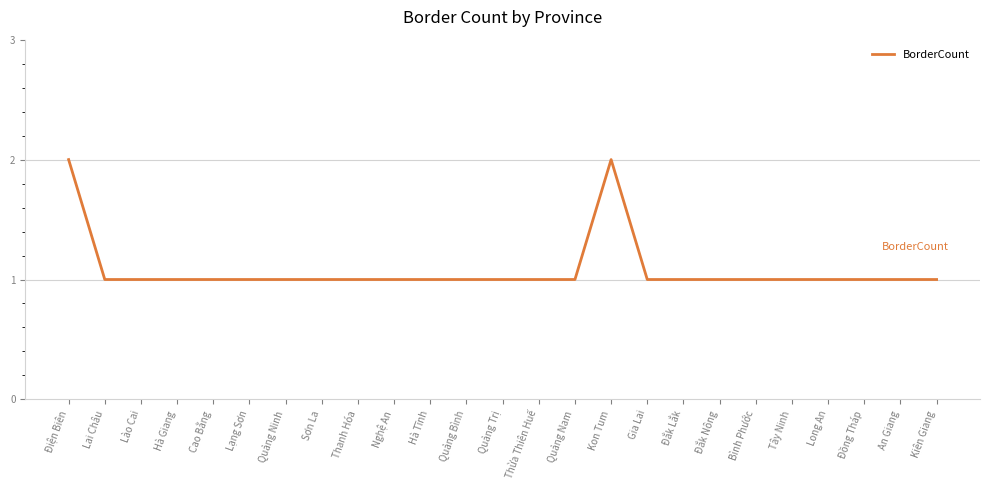

What position from the left is Sơn La?

8